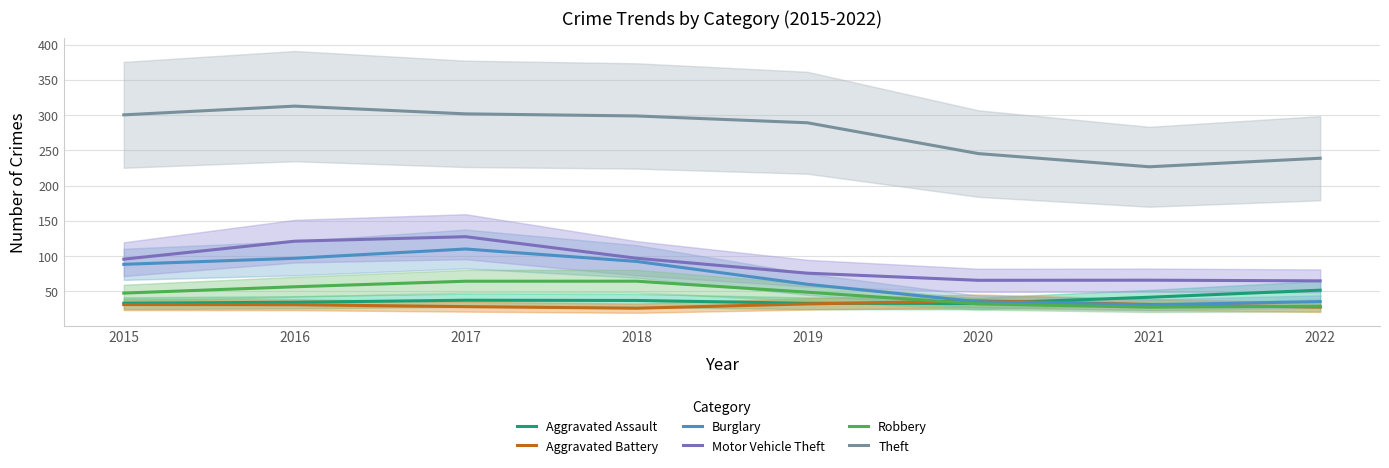

At which category does Burglary reach its first local valley?

2021